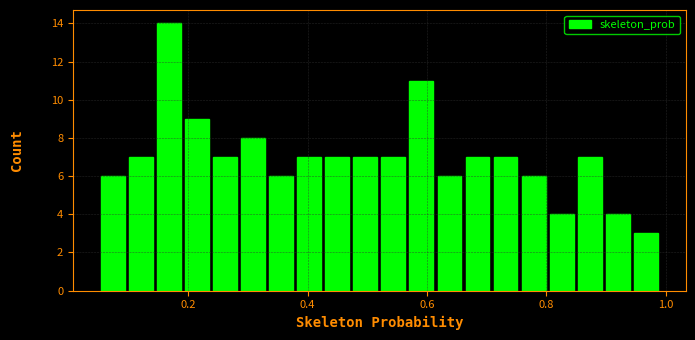

Read against the x-axis, roughly where is the centre of the tallest bar?

0.16